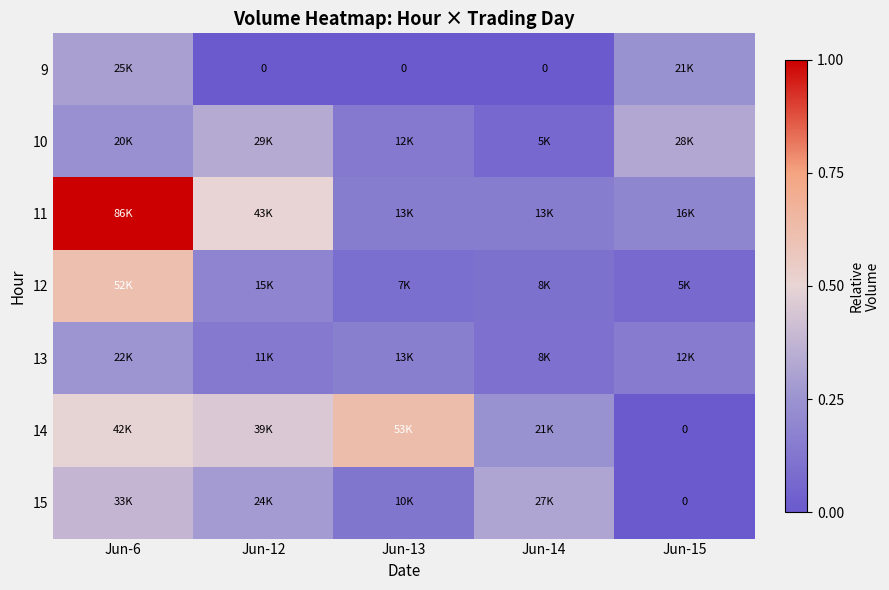

Is it true that 13 equals 0.2 at Jun-13?

True